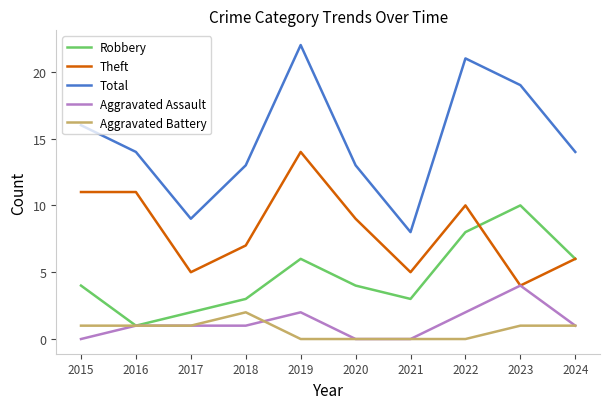

Reading right to left, extract all data points from this chart.

Robbery: 6	10	8	3	4	6	3	2	1	4
Theft: 6	4	10	5	9	14	7	5	11	11
Total: 14	19	21	8	13	22	13	9	14	16
Aggravated Assault: 1	4	2	0	0	2	1	1	1	0
Aggravated Battery: 1	1	0	0	0	0	2	1	1	1